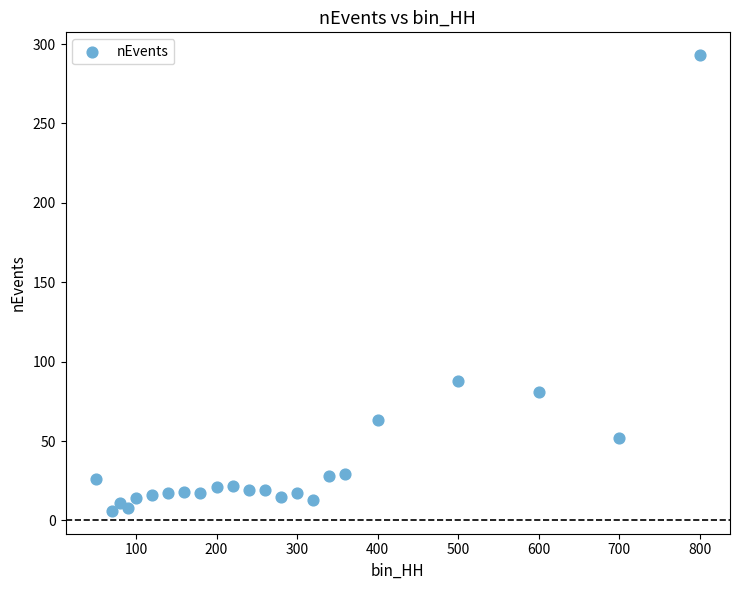

What Y value in the scatter plot is closest to 149?

88